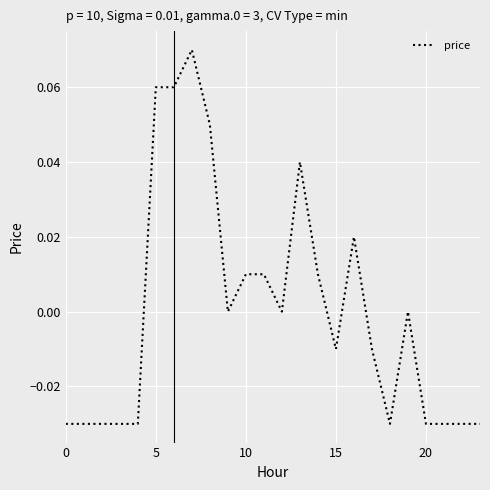

How many lines are shown in the chart?

1